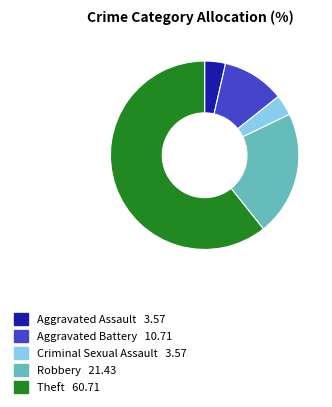

Is the sum of Aggravated Assault and Criminal Sexual Assault greater than half?

No